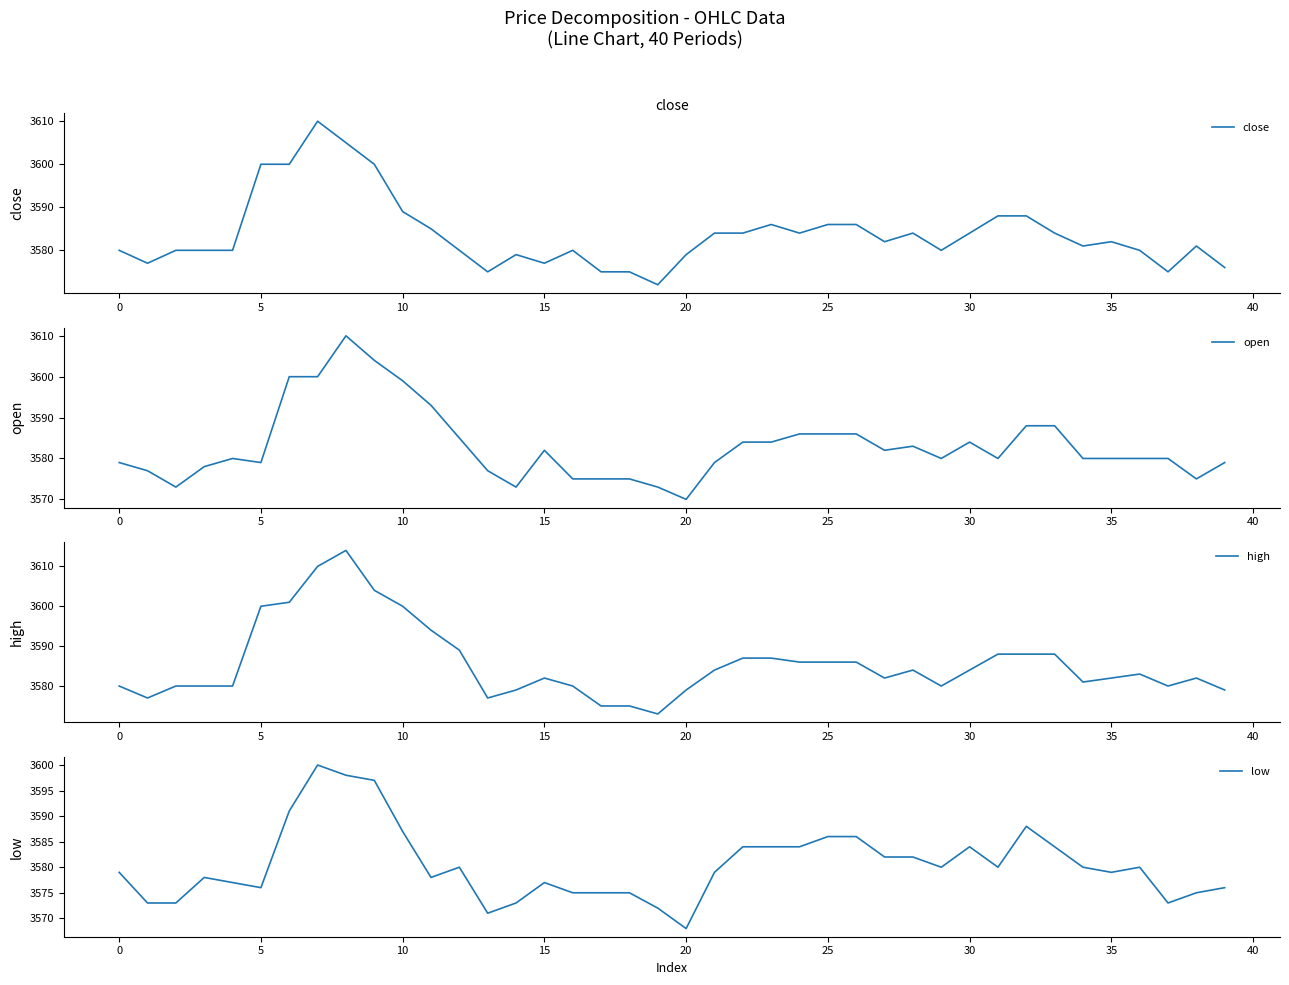

The value of low at 32 is 3588. True or false?

True